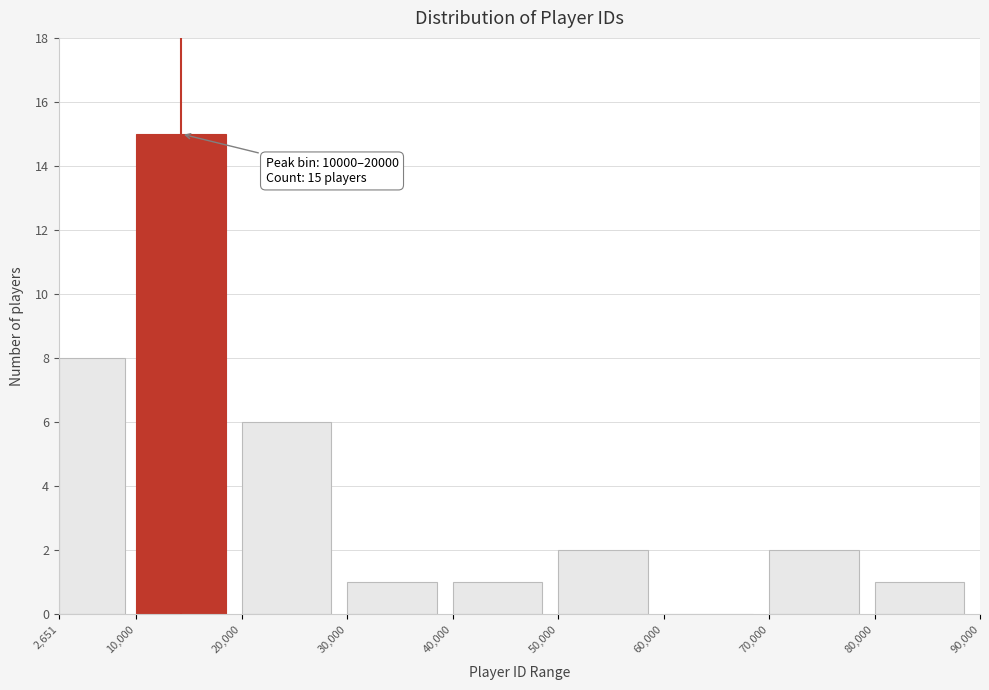

Over which range of the x-axis is the bar tallest?

10,000 to 20,000